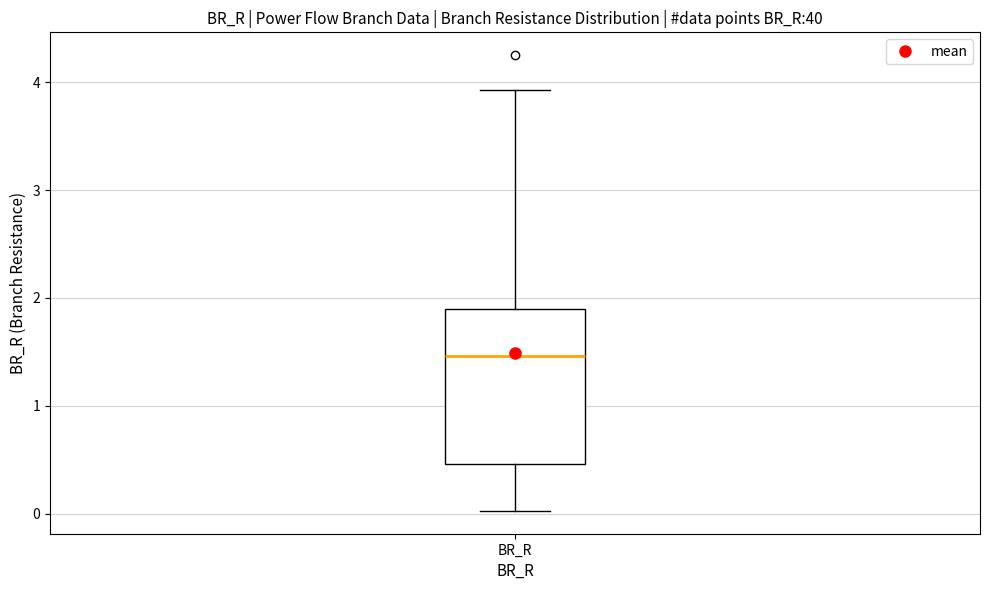

Where does the upper whisker of the box for BR_R end on the y-axis? The values are not printed on the chart, so give them approximately, as read against the axis.

3.9